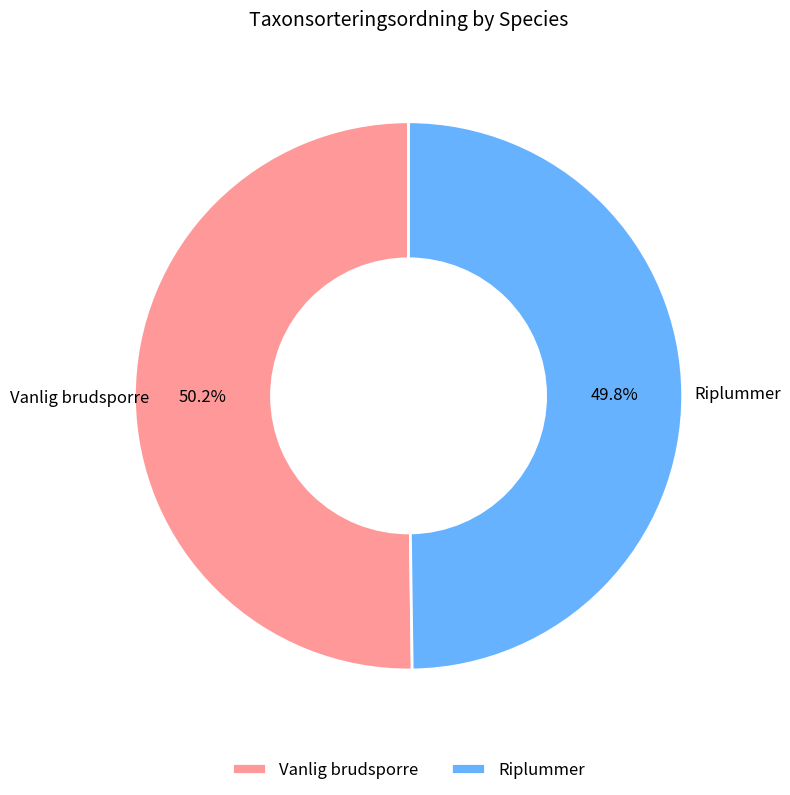

Approximately how many times larger is the value at Vanlig brudsporre compared to Riplummer?

1.0